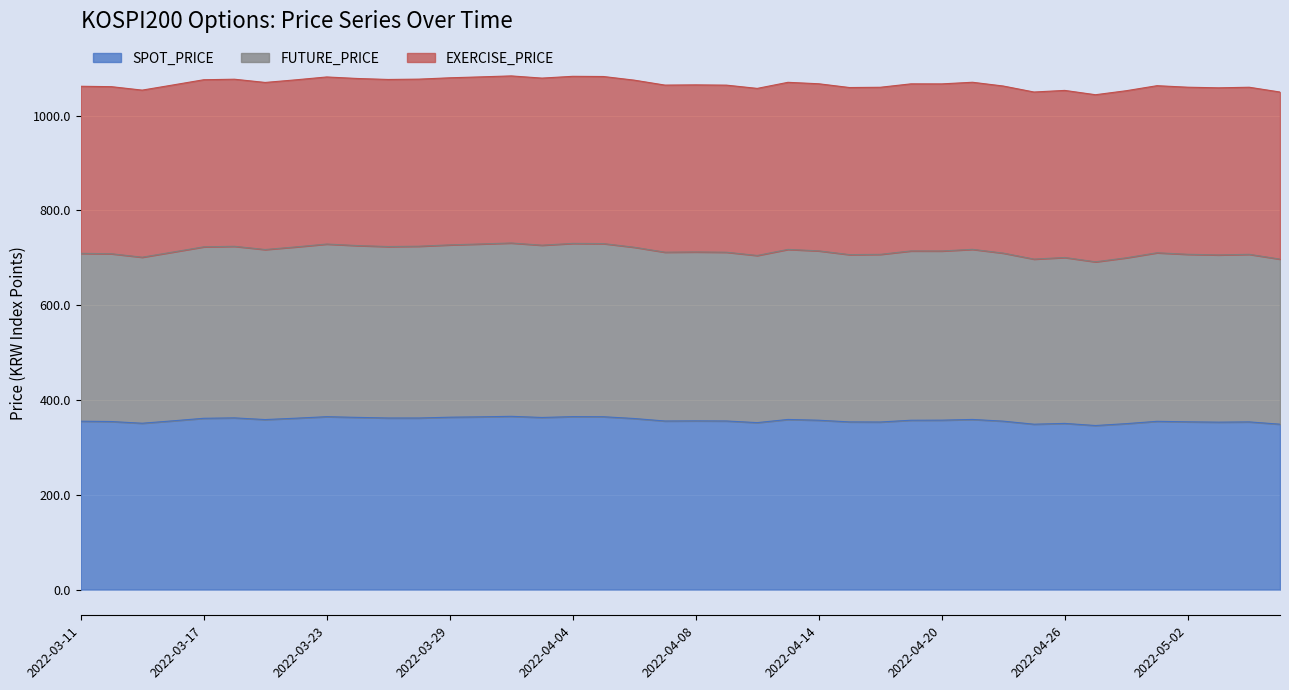

Does the chart display data point markers on the line(s)?

No